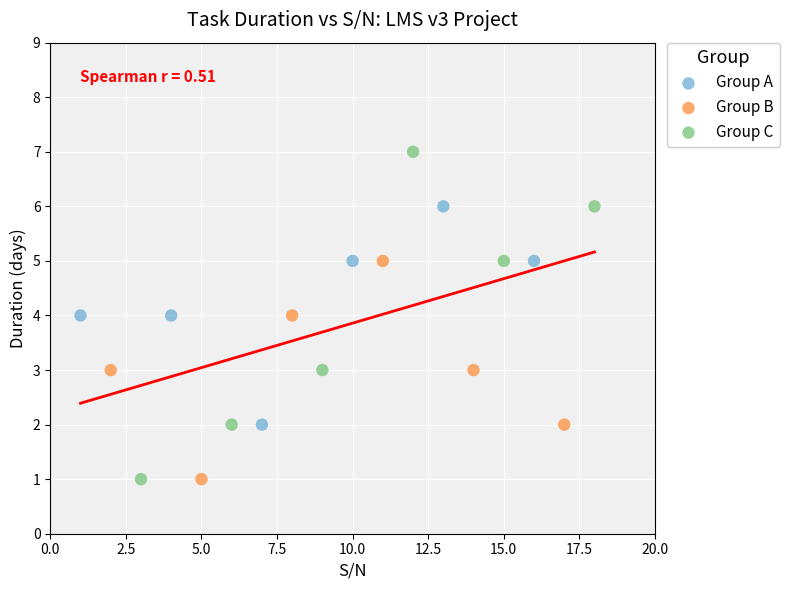

Which series has the widest spread of Y values?

Group C